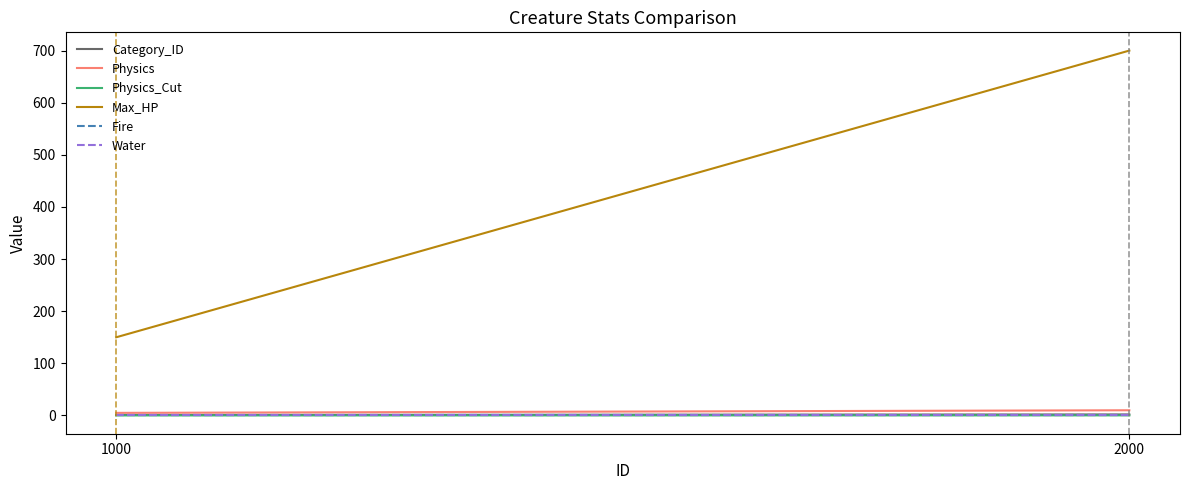

What is the spread (max minus min) of values at 1000?

150.0